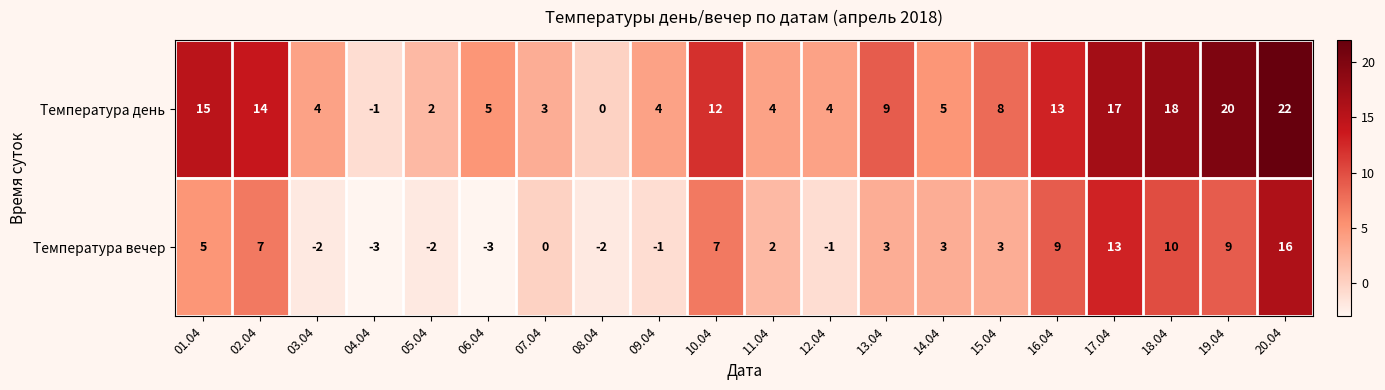

At 03.04, list the series in order from smallest to largest.

Температура вечер, Температура день